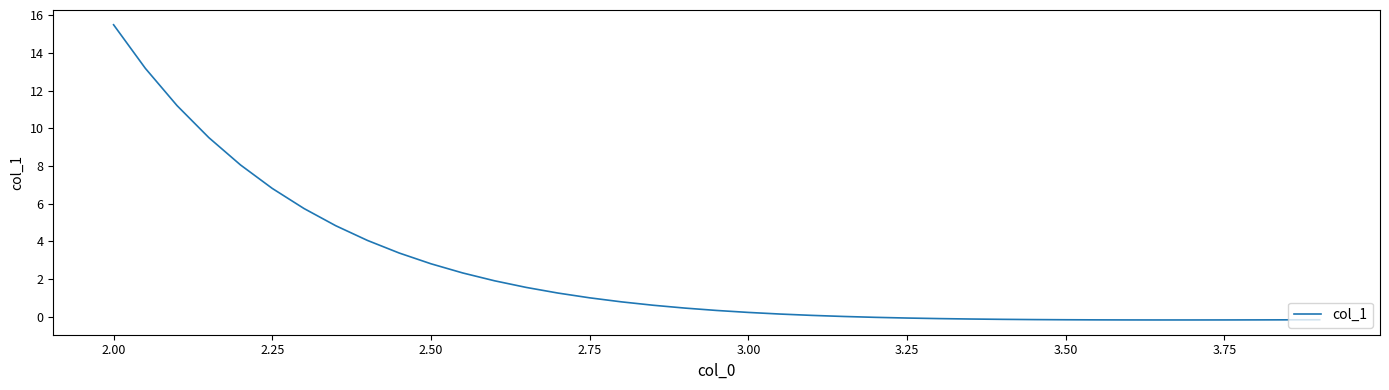

Does the chart display data point markers on the line(s)?

No